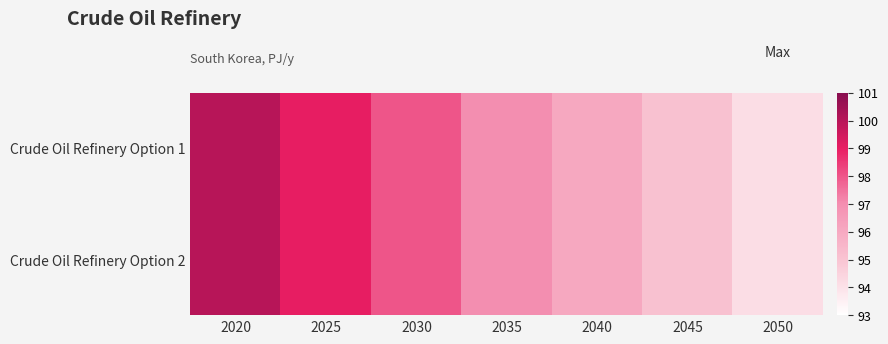

Reading left to right, extract all data points from this chart.

Crude Oil Refinery Option 1: 2020=100.0	2025=99.0	2030=98.0	2035=97.0	2040=96.1	2045=95.1	2050=94.1
Crude Oil Refinery Option 2: 2020=100.0	2025=99.0	2030=98.0	2035=97.0	2040=96.1	2045=95.1	2050=94.1